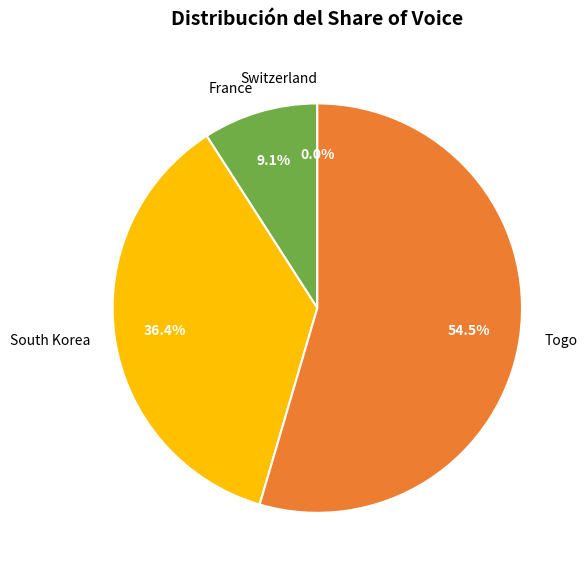

Combined, do South Korea and Togo account for over 50%?

Yes